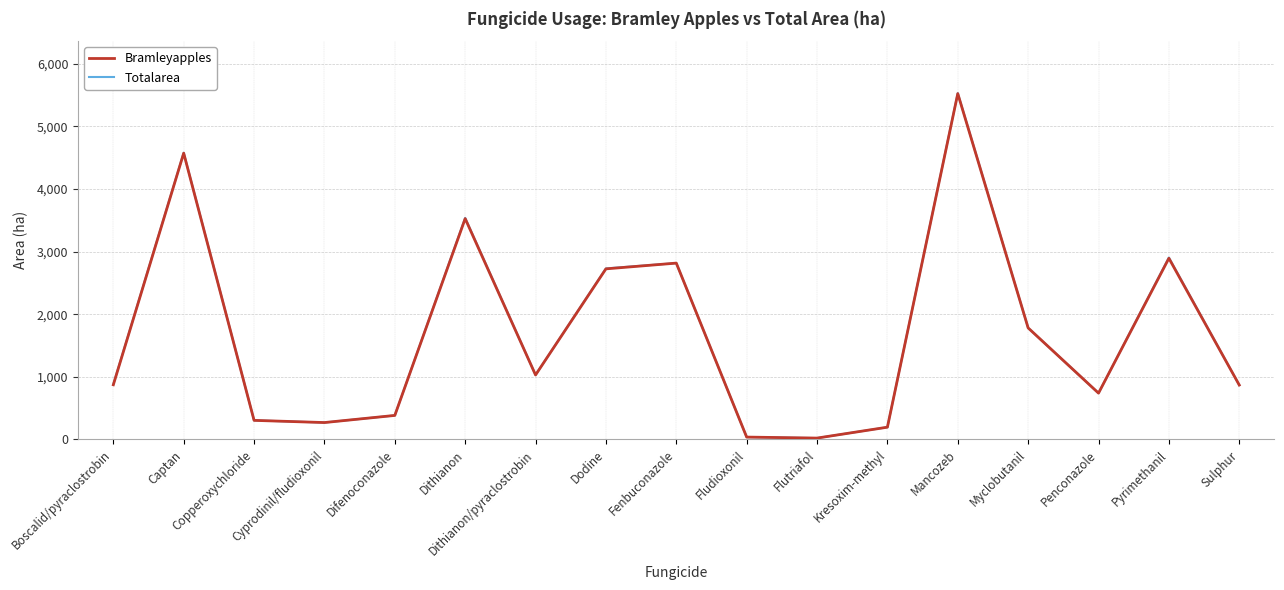

The Totalarea series shows 1509 at Sulphur. True or false?

False